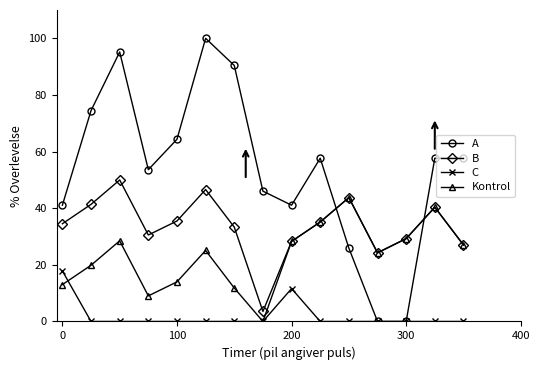

Which series has the widest spread of values?

A